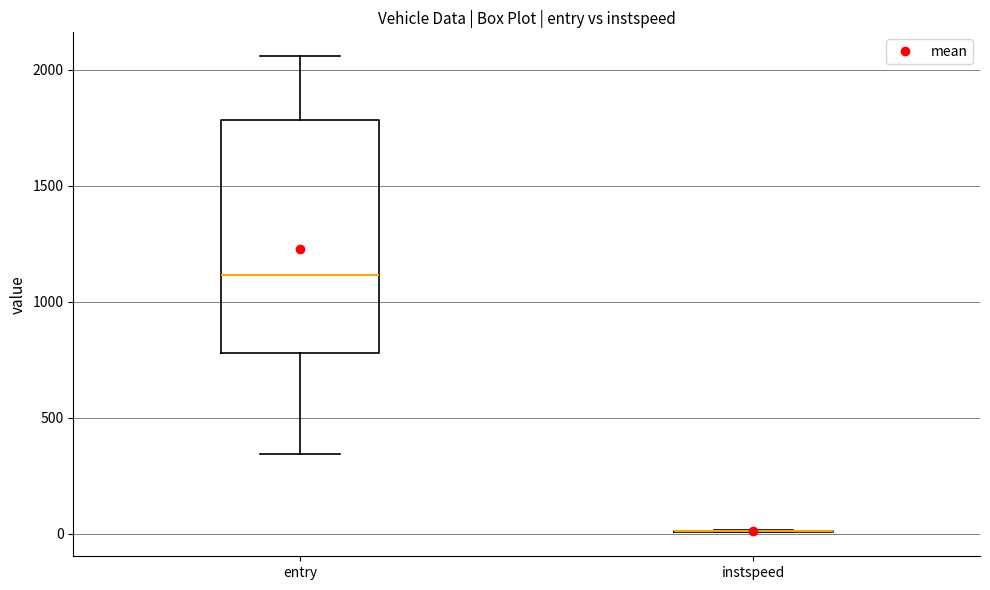

Reading left to right, read every box against the y-axis: the position of its median line, the range the box covers, and the ends of its whiskers. The values are not printed on the chart, so give them approximately, as read against the axis.

entry: median 1100, box 800 to 1800, whiskers 350 to 2050
instspeed: box collapsed to a line at 0, whiskers 0 to 0